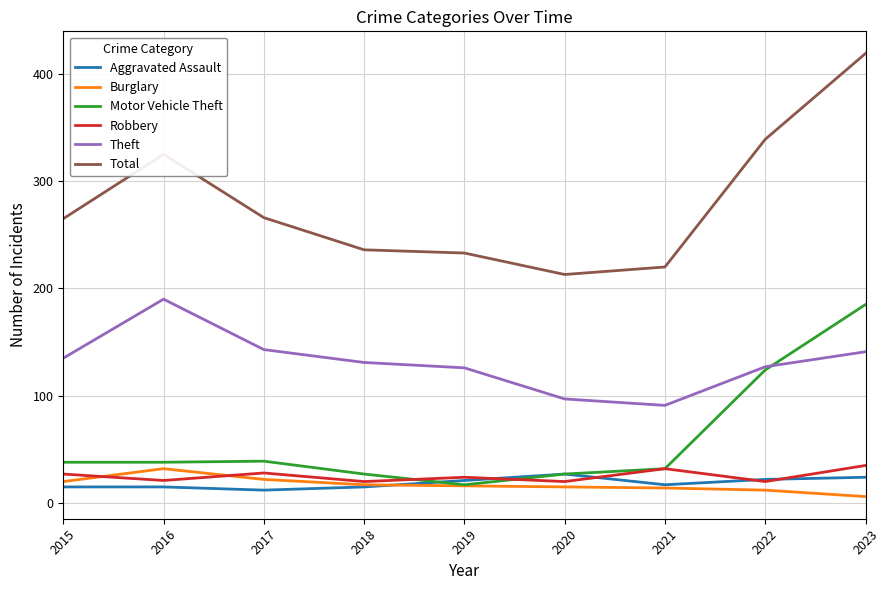

True or false: Theft and Robbery cross at least once.

False